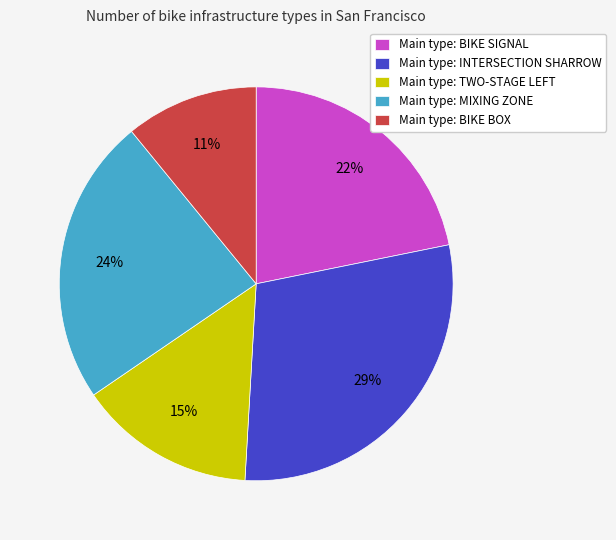

To the nearest percent, what is the difference between the largest and smallest slice percentages?

18%